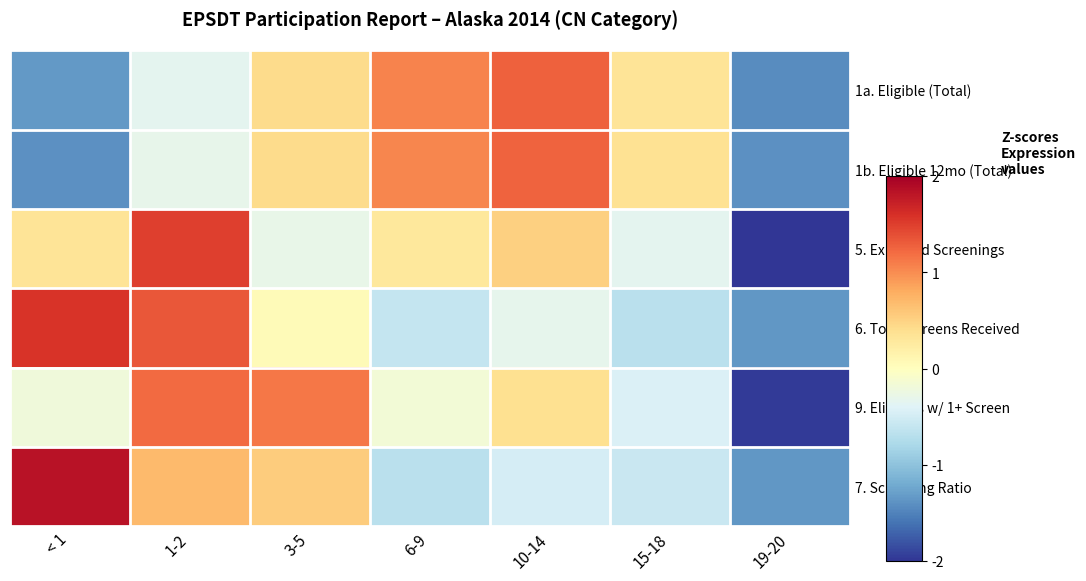

Reading left to right, transcribe all the data shown in this chart.

1a. Eligible (Total): < 1=-1.3	1-2=-0.3	3-5=0.4	6-9=1.1	10-14=1.3	15-18=0.3	19-20=-1.4
1b. Eligible 12mo (Total): < 1=-1.4	1-2=-0.3	3-5=0.4	6-9=1.0	10-14=1.3	15-18=0.4	19-20=-1.4
5. Expected Screenings: < 1=0.3	1-2=1.5	3-5=-0.3	6-9=0.3	10-14=0.5	15-18=-0.3	19-20=-2.0
6. Total Screens Received: < 1=1.6	1-2=1.3	3-5=0.0	6-9=-0.6	10-14=-0.3	15-18=-0.7	19-20=-1.3
9. Eligibles w/ 1+ Screen: < 1=-0.2	1-2=1.2	3-5=1.1	6-9=-0.2	10-14=0.4	15-18=-0.4	19-20=-2.0
7. Screening Ratio: < 1=1.8	1-2=0.7	3-5=0.6	6-9=-0.7	10-14=-0.5	15-18=-0.6	19-20=-1.4